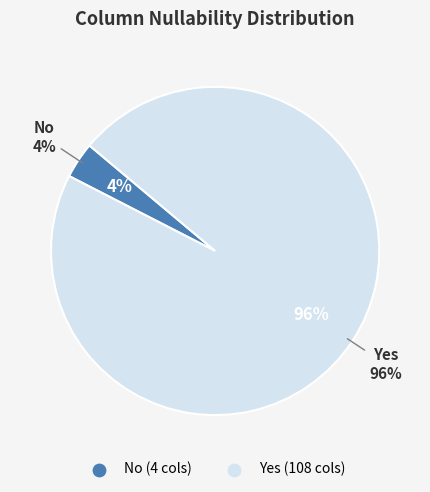

What is the change in value from No to Yes?

+104